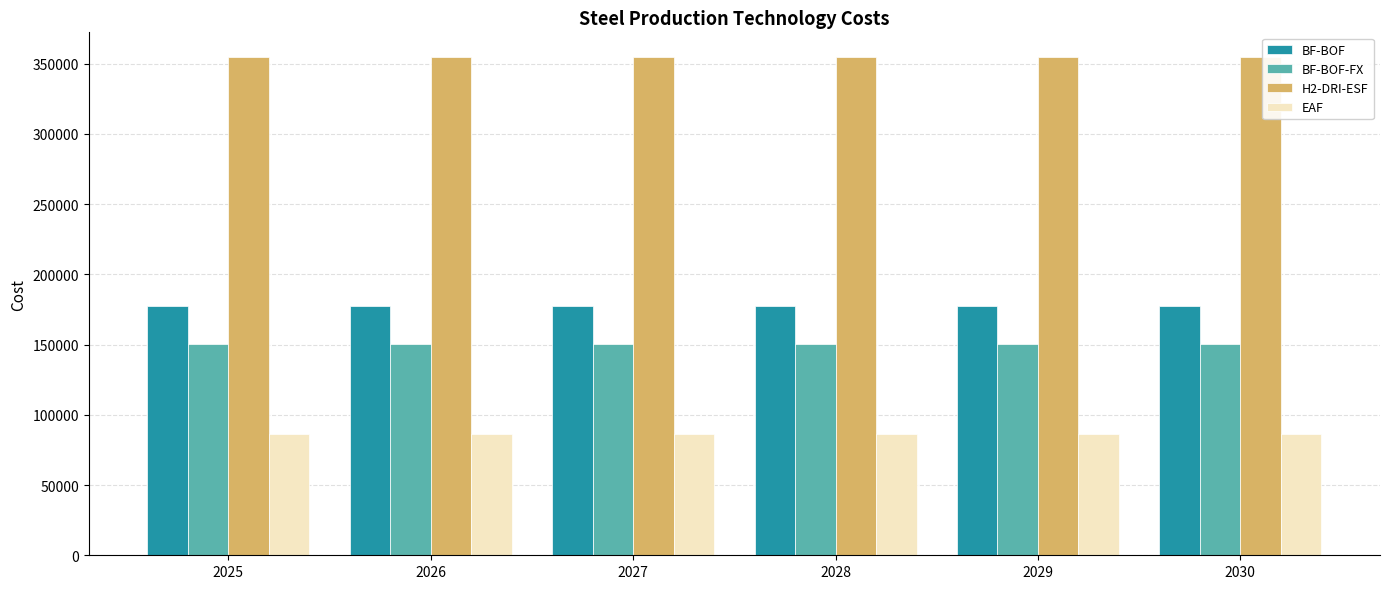

Does the chart contain any negative values?

No